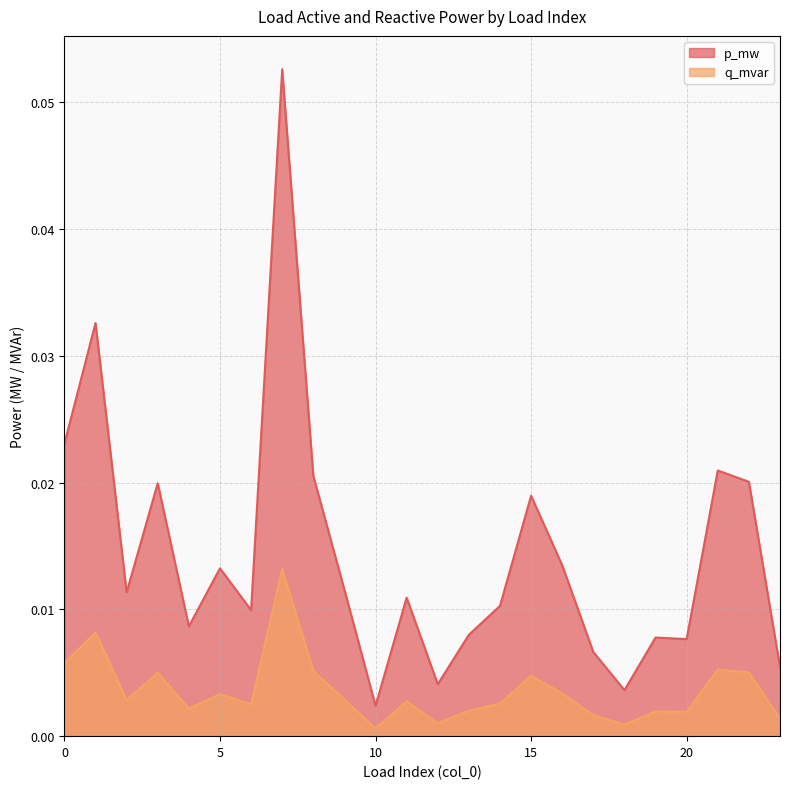

True or false: p_mw has more than 0 points higher than both neighbors.

True